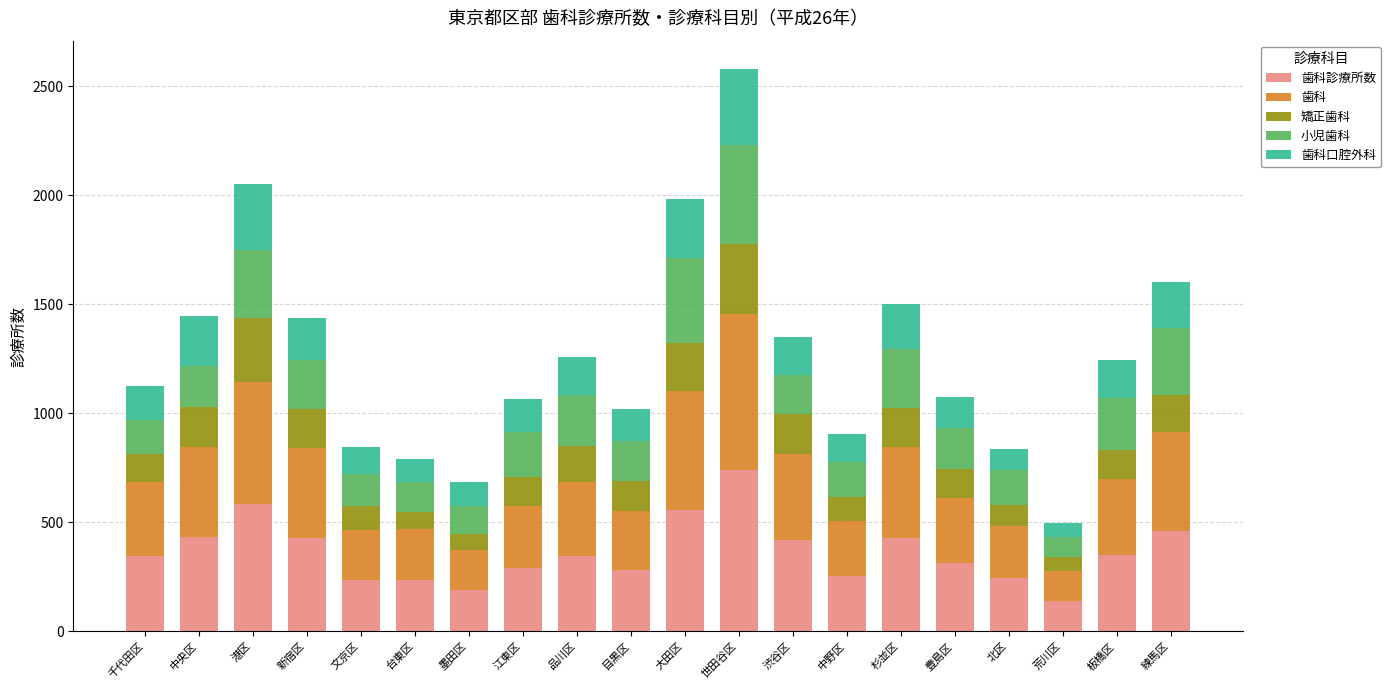

What is the total value across all series at 渋谷区?

1350